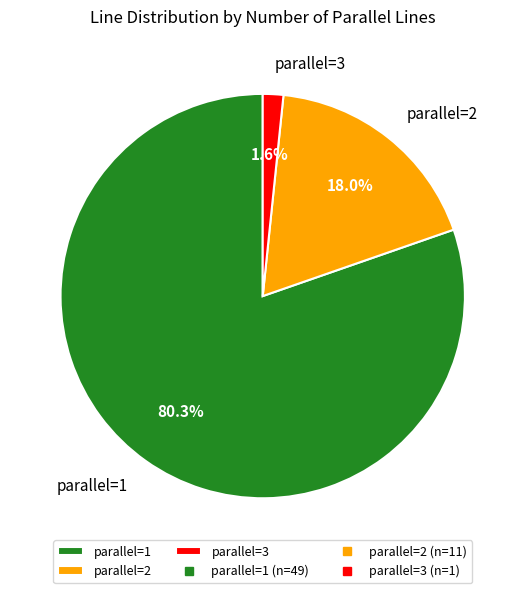

How much of the chart is everything except parallel=3?

98.4%